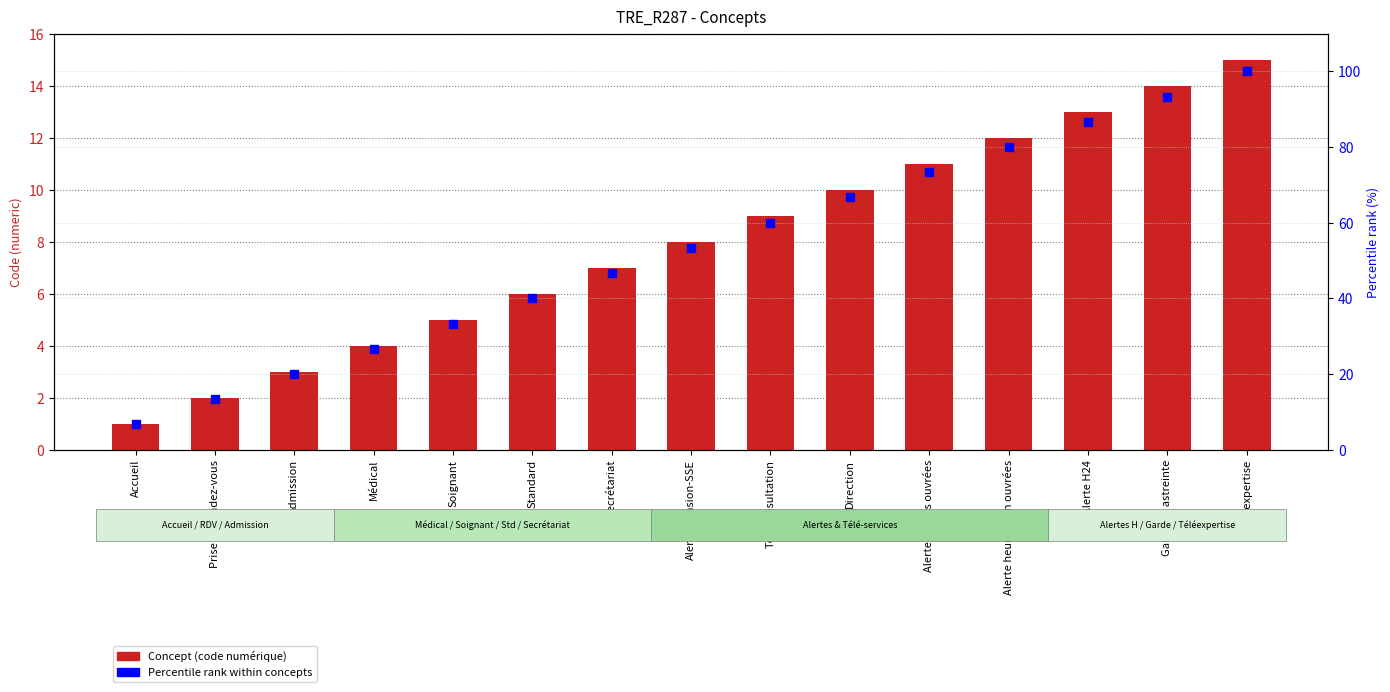

What is the total value across all series at Prise de rendez-vous?

15.3